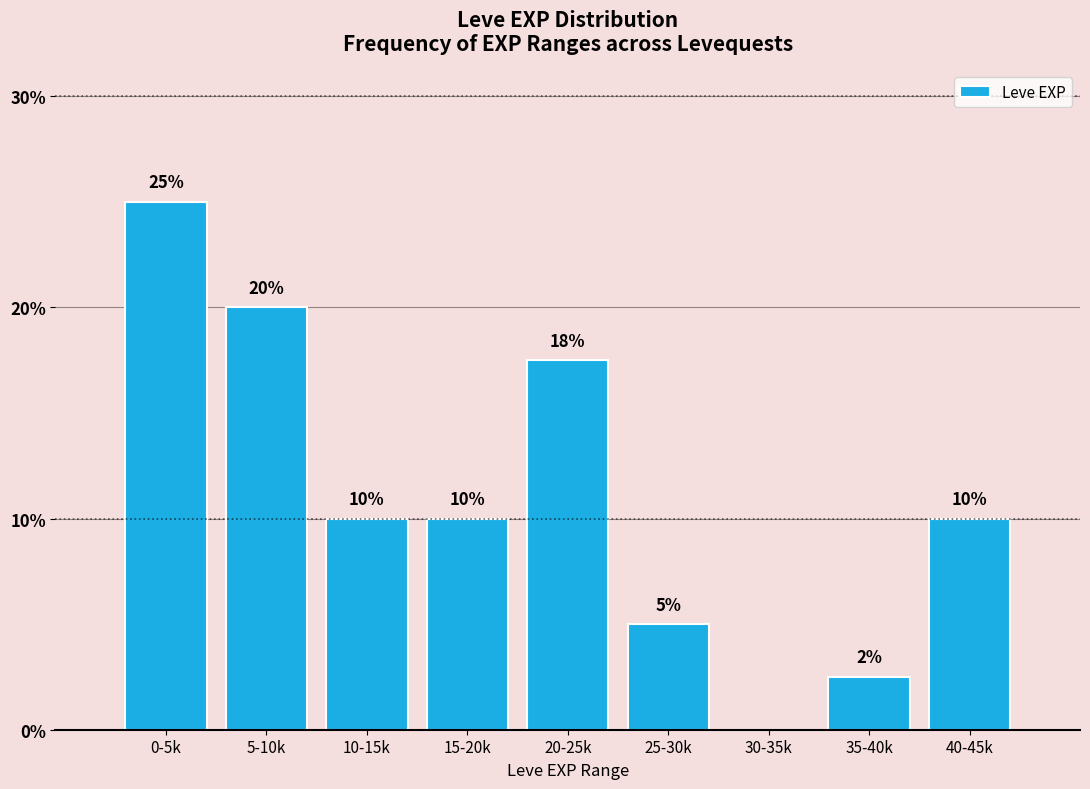

Read the value at 10-15k.

10.0